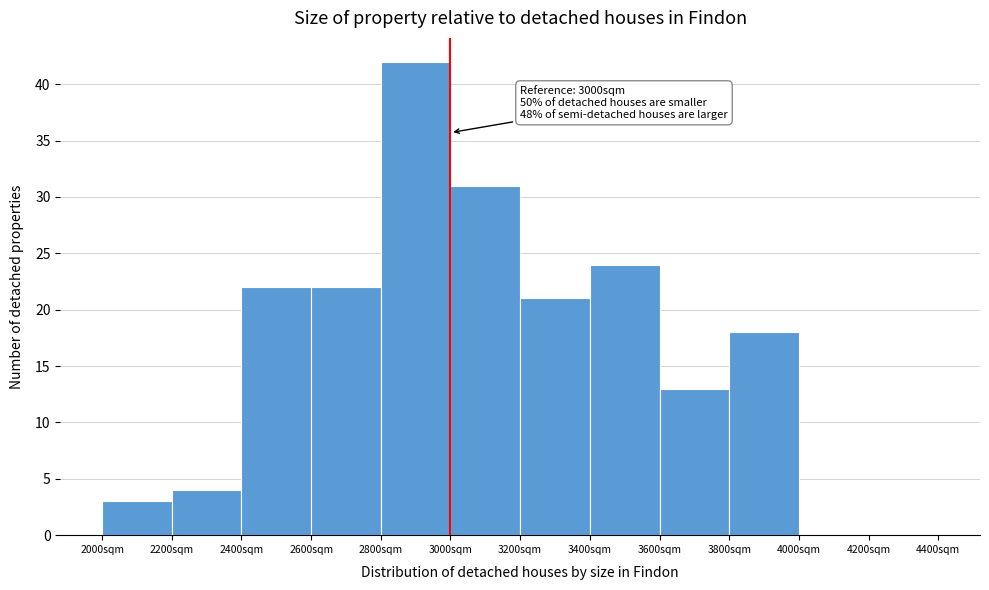

Which range on the x-axis has the tallest bar?

2800 to 3000